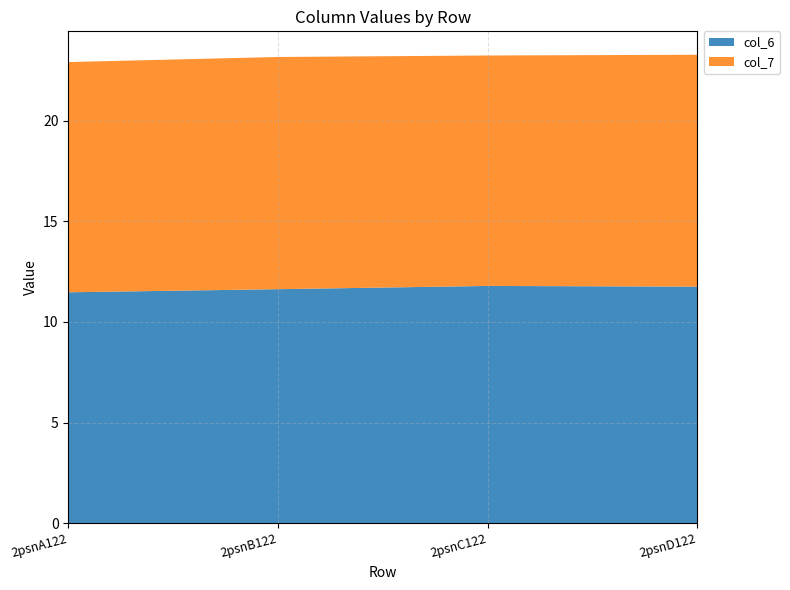

What is the total value across all series at 2psnD122?

23.3